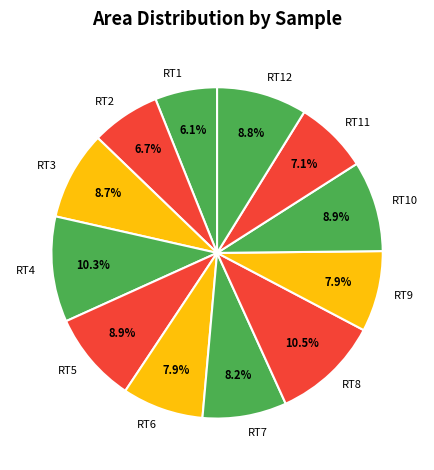

To the nearest percent, what is the difference between the largest and smallest slice percentages?

4%